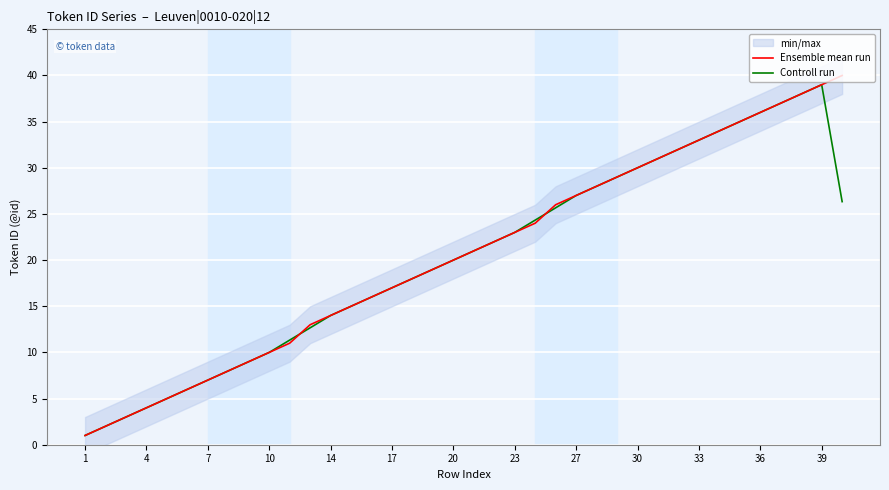

Read the Ensemble mean run value at 27.

27.0